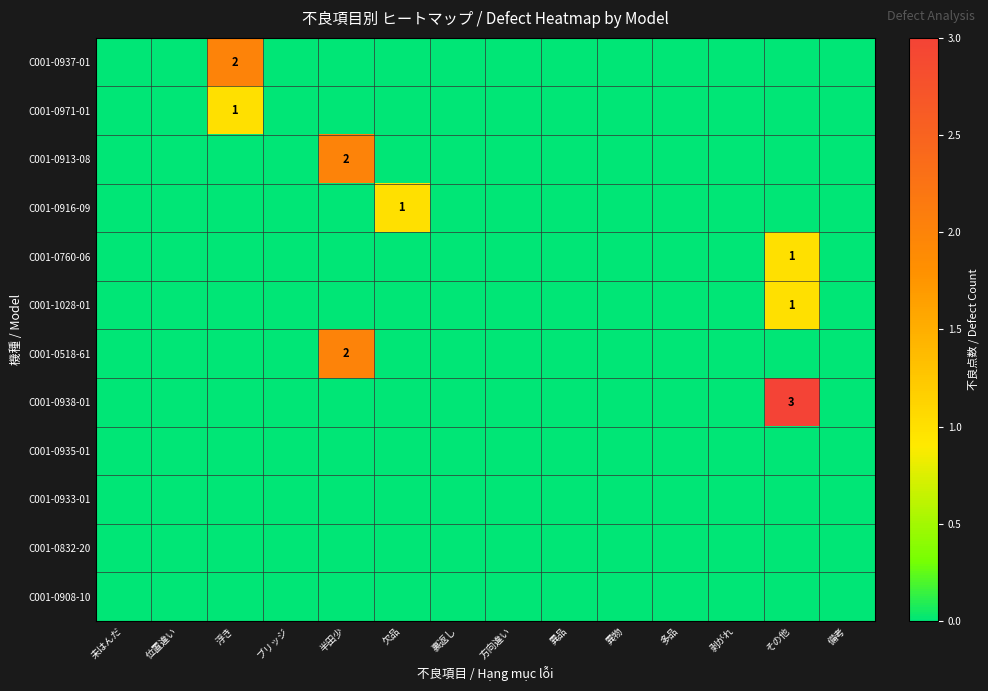

What is the sum of all C001-0518-61 values?

2